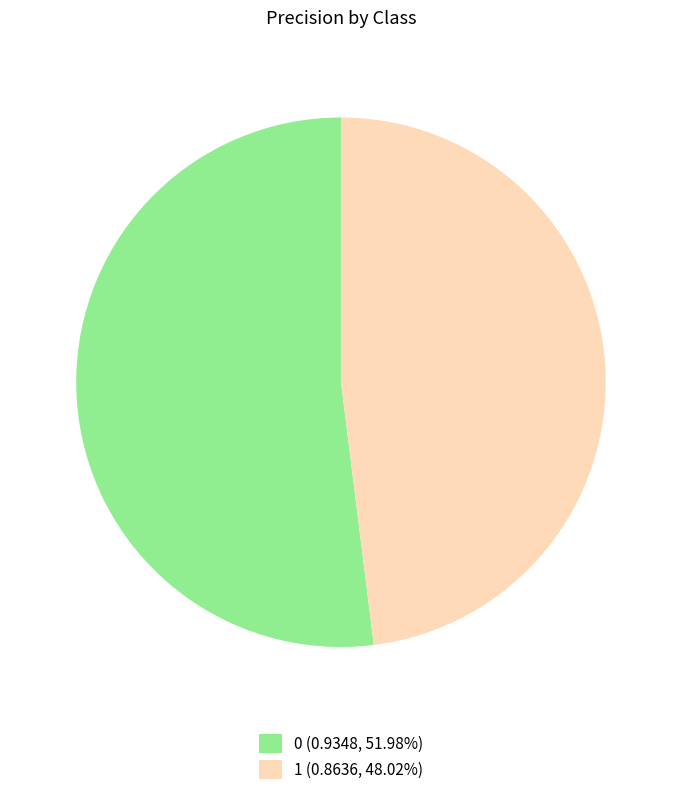

Is there a majority slice in this chart?

Yes